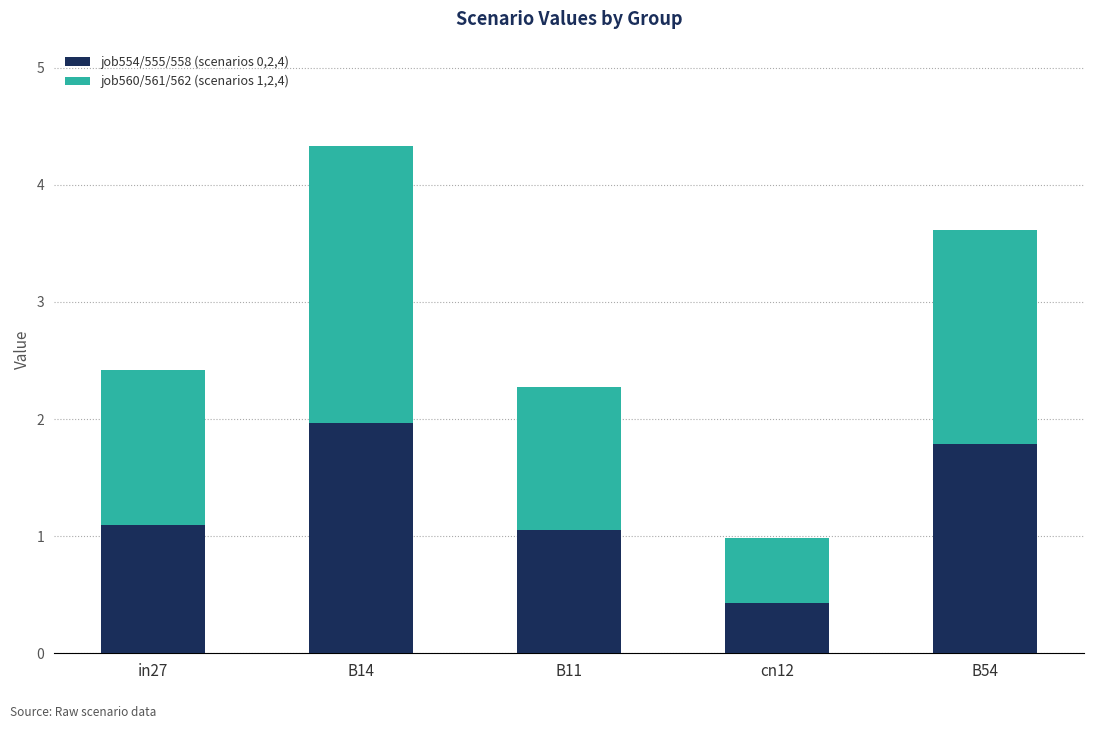

What is the difference between the maximum and second lowest values in the job554/555/558 (scenarios 0,2,4) series?

0.9